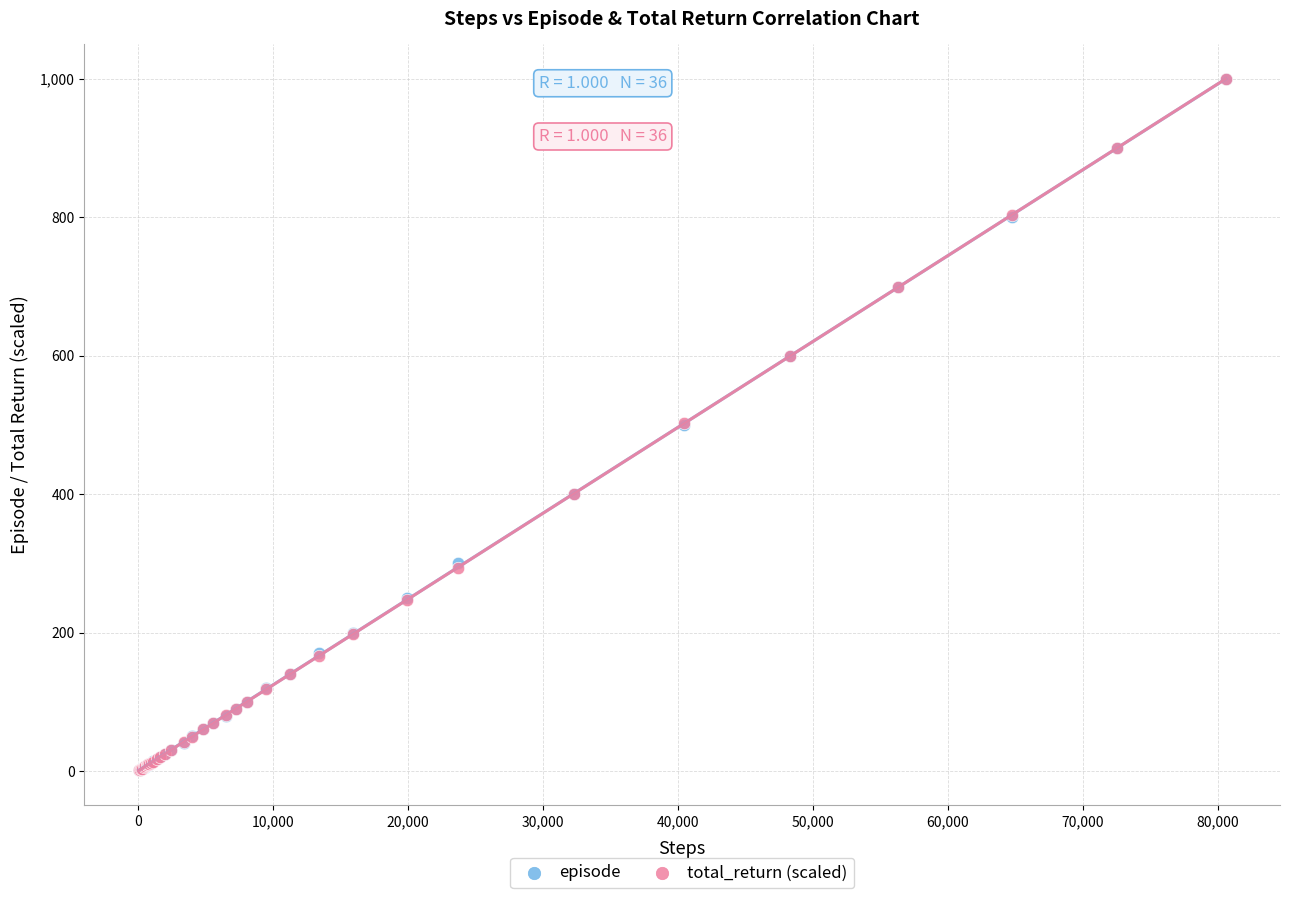

What are all the series names shown in the legend?

episode, total_return (scaled)